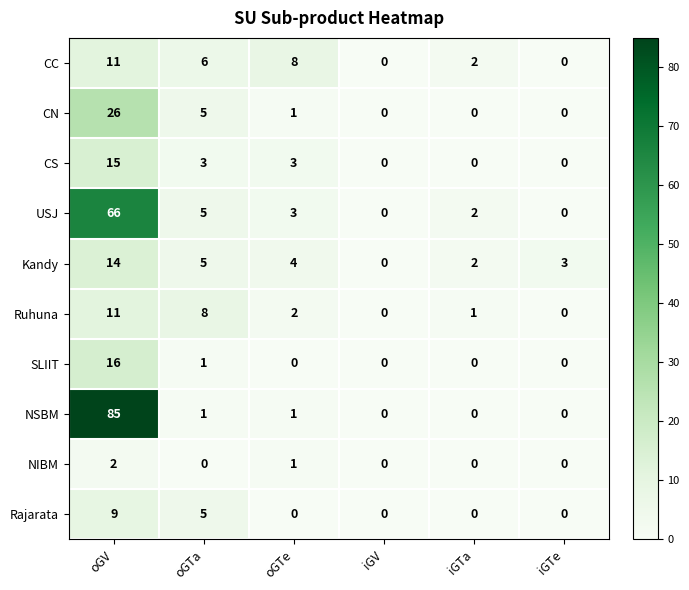

What is the difference between the Ruhuna values at oGV and iGTa?

10